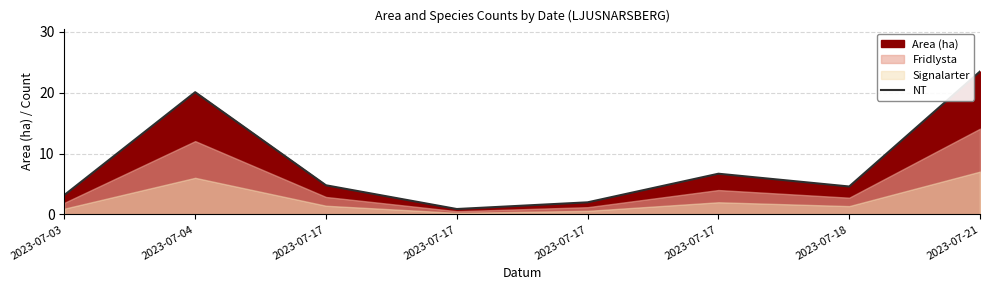

List the labels in order of value, smallest first.

2023-07-17, 2023-07-17, 2023-07-03, 2023-07-18, 2023-07-17, 2023-07-17, 2023-07-04, 2023-07-21